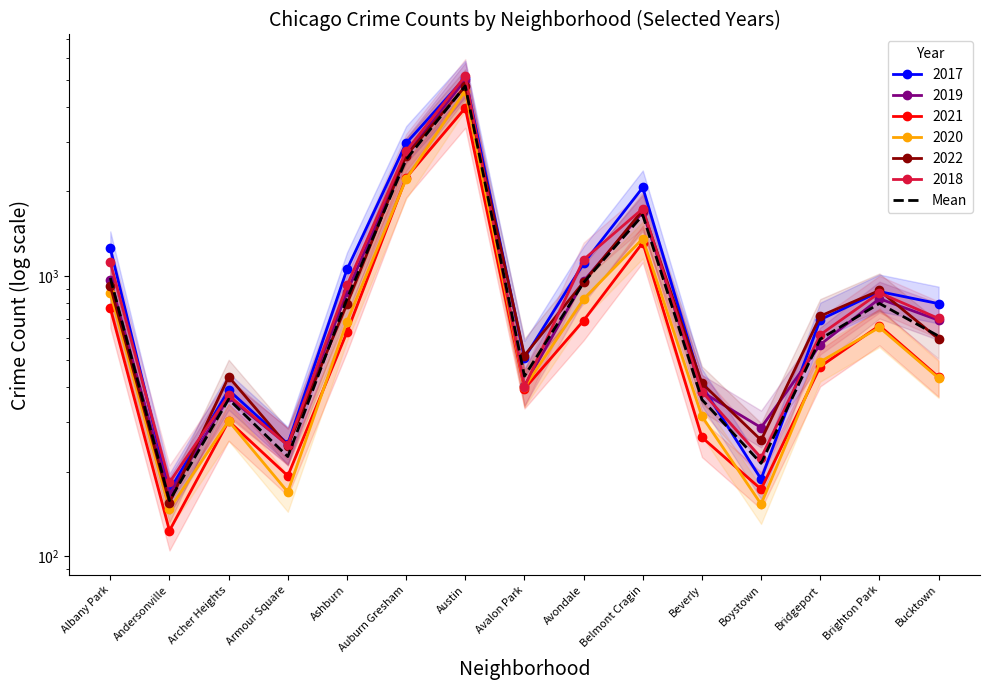

Where is the first local minimum?

Andersonville